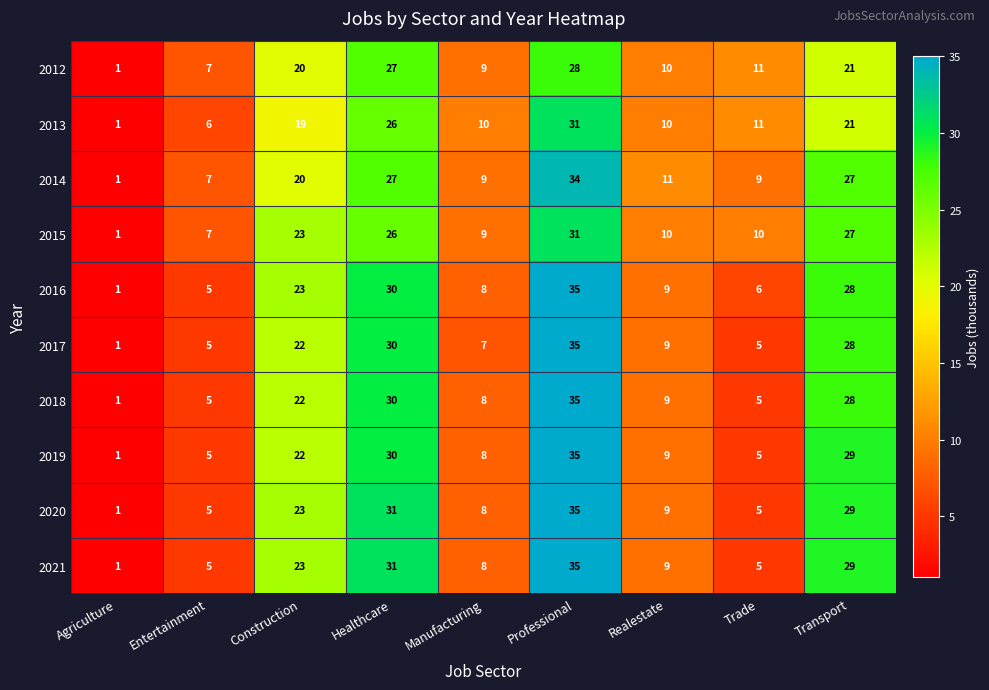

Count the number of categories in the chart.

9